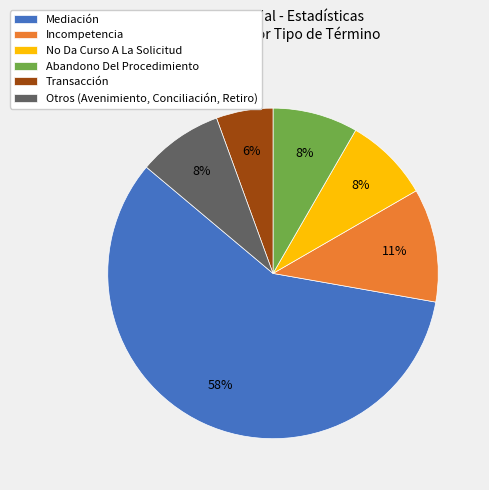

What is the ratio of the value at Transacción to the value at Incompetencia?

0.5